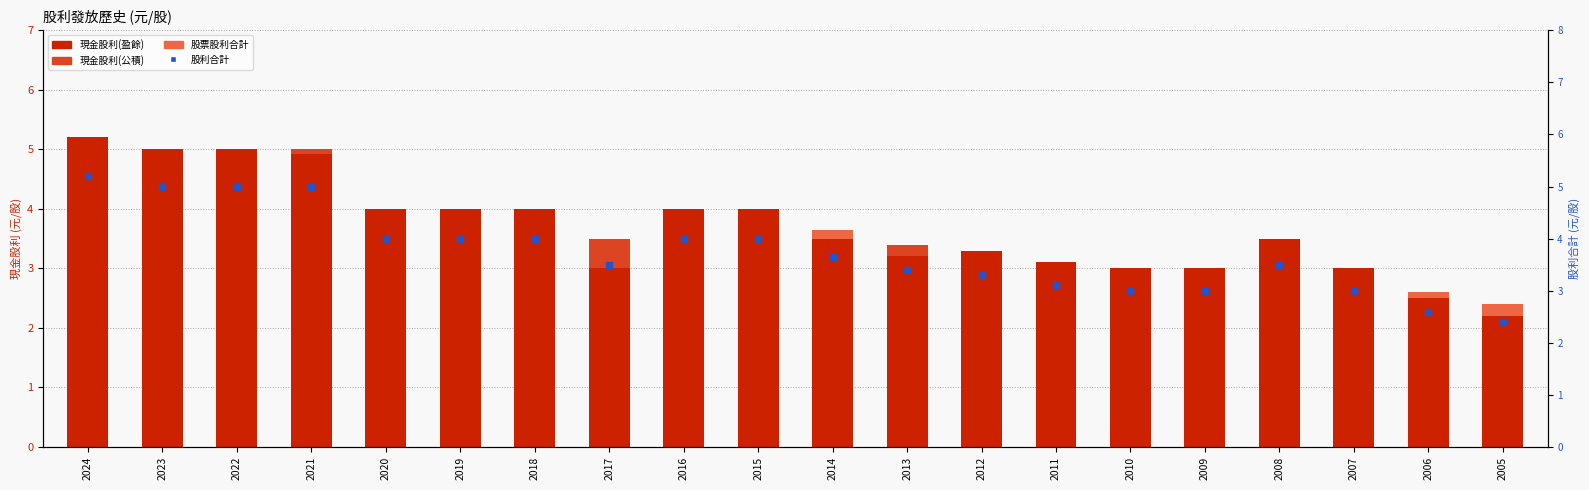

What are all the series names shown in the legend?

現金股利(盈餘), 現金股利(公積), 股票股利合計, 股利合計